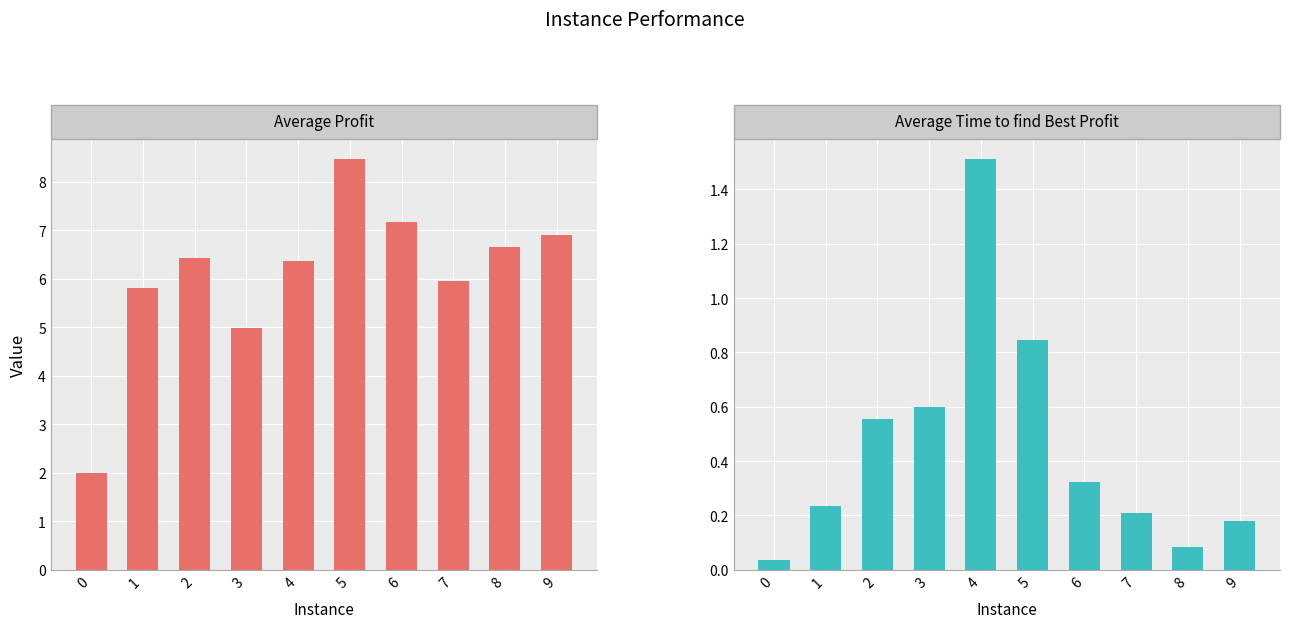

What is the total value across all series at 9?

7.1